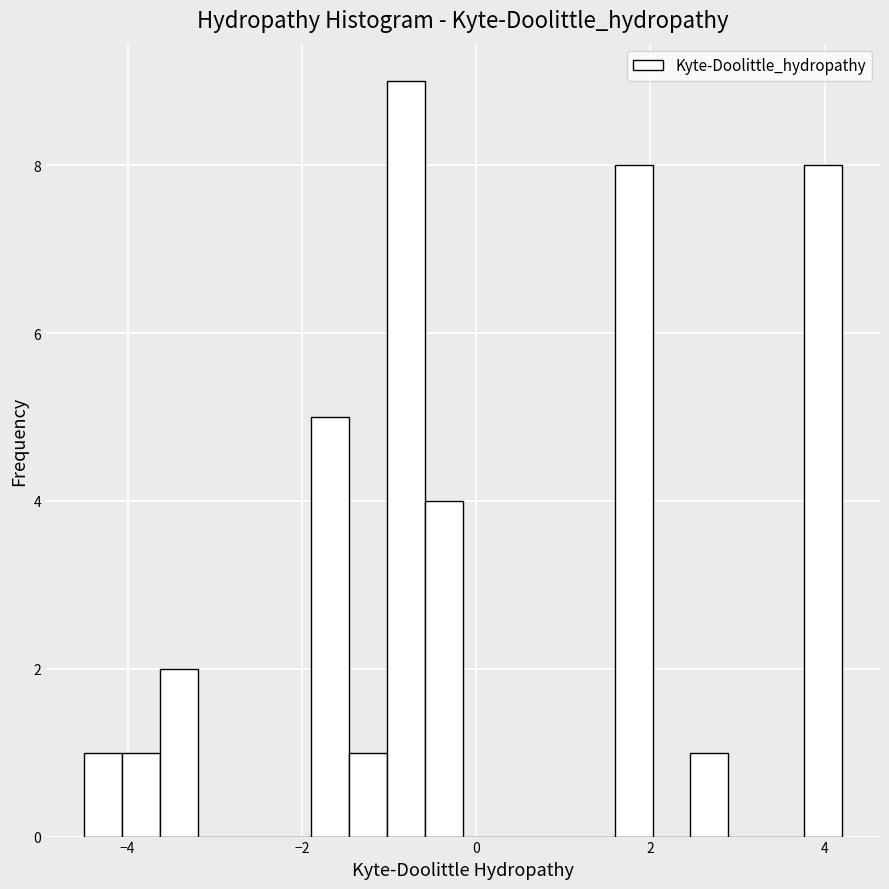

Around what value on the x-axis is the tallest bar? Give the approximate position of its centre, as read against the axis.

-0.8